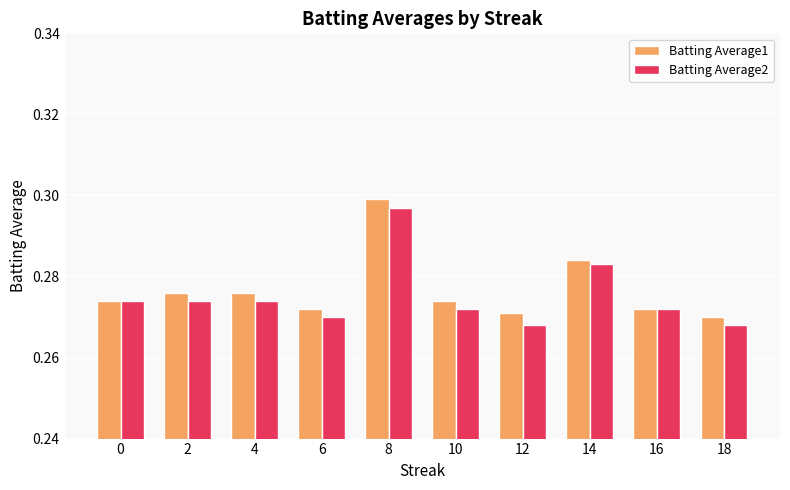

What is the sum of the Batting Average1 values at 10 and 18?

0.5